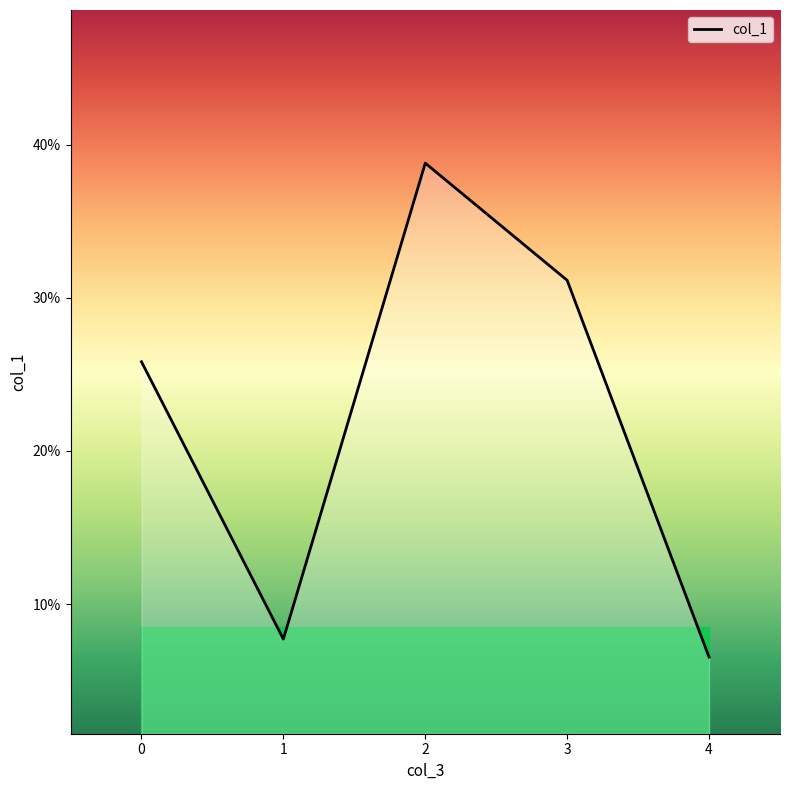

Does the chart display data point markers on the line(s)?

No